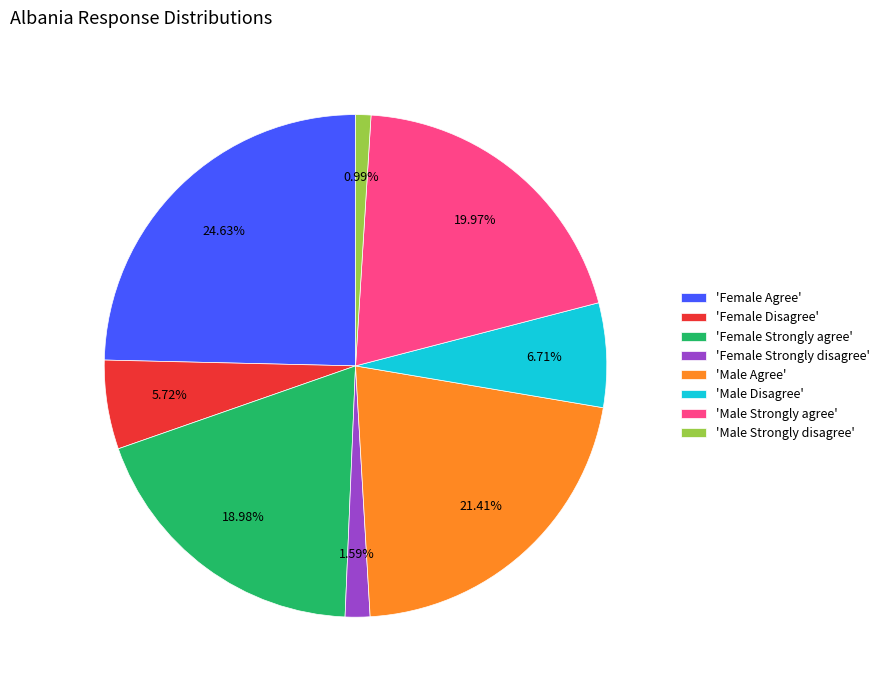

Which slice is the smallest?

'Male Strongly disagree'